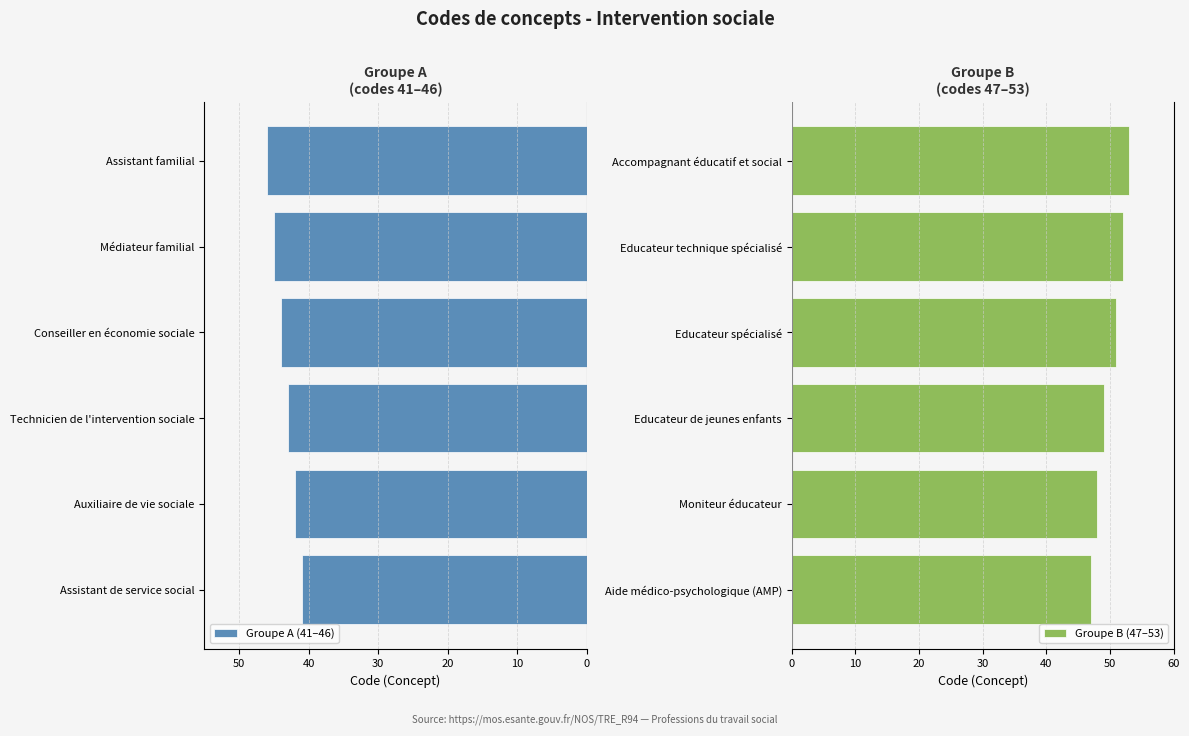

The value of Groupe B (47–53) at Moniteur éducateur is 15. True or false?

False